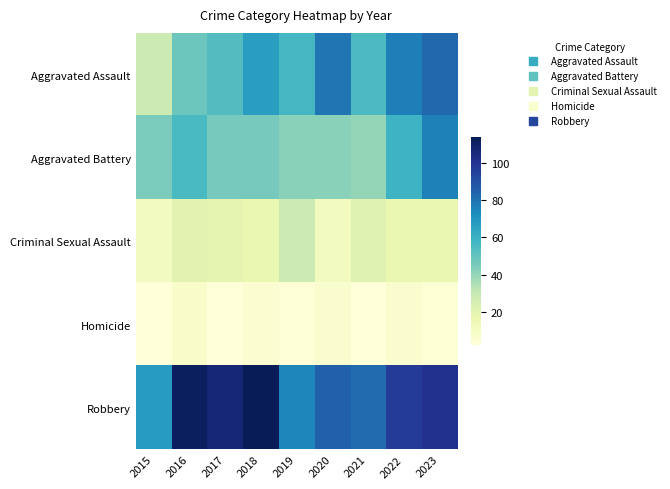

Which has a higher value, 2018 or 2016?

2018